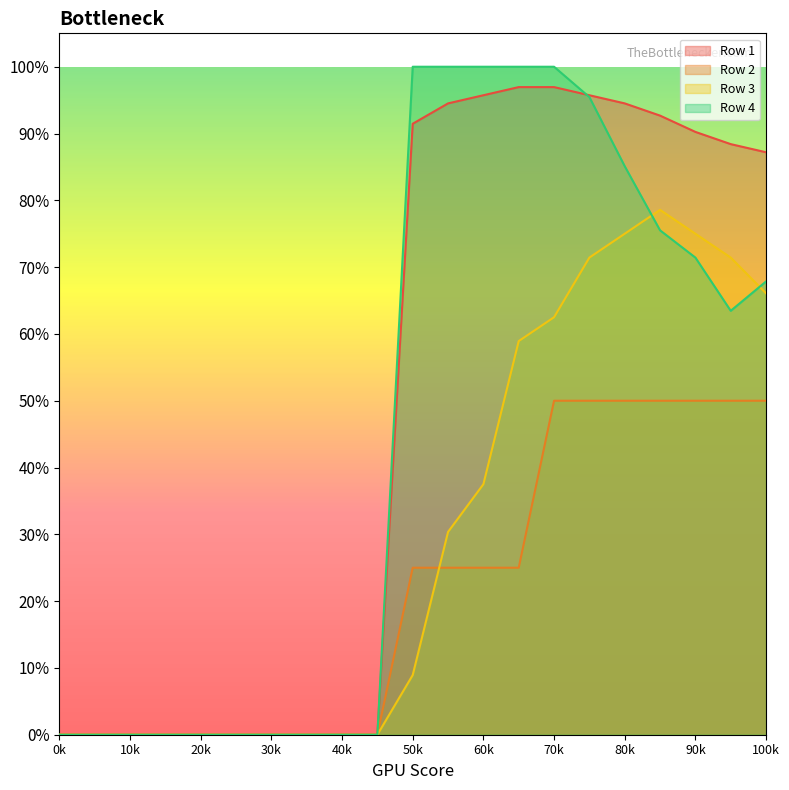

What is the value of the Row 3 point at the 18th from the left?

0.8